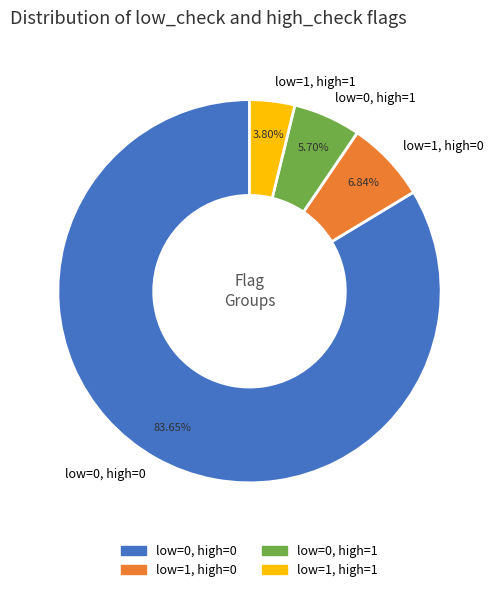

Combined, what portion of the pie is low=0, high=1 and low=0, high=0?

89.4%